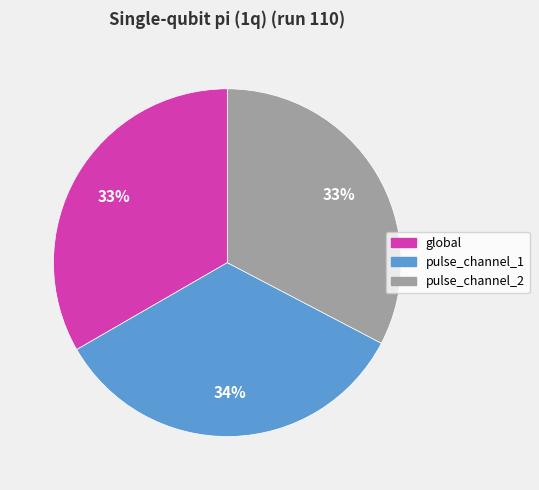

To the nearest percent, what portion does global represent?

33%